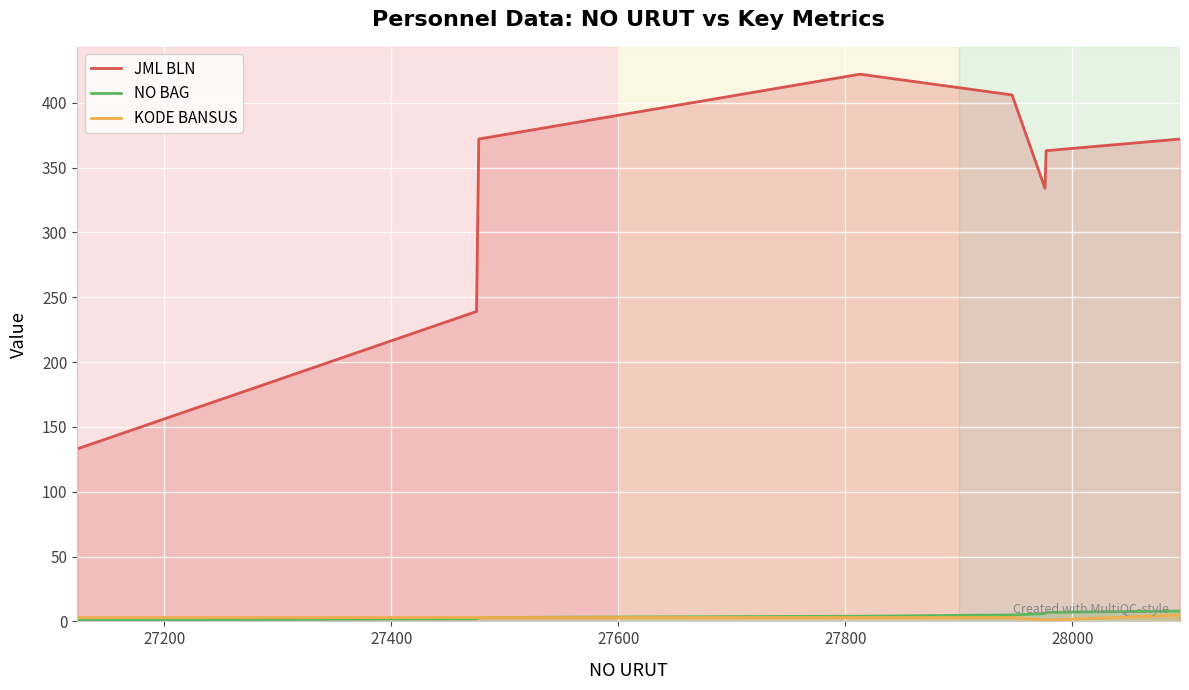

What is the minimum value for JML BLN?

133